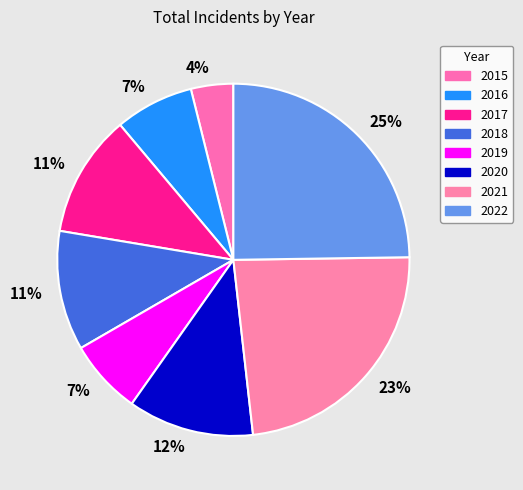

How many segments does this pie chart have?

8